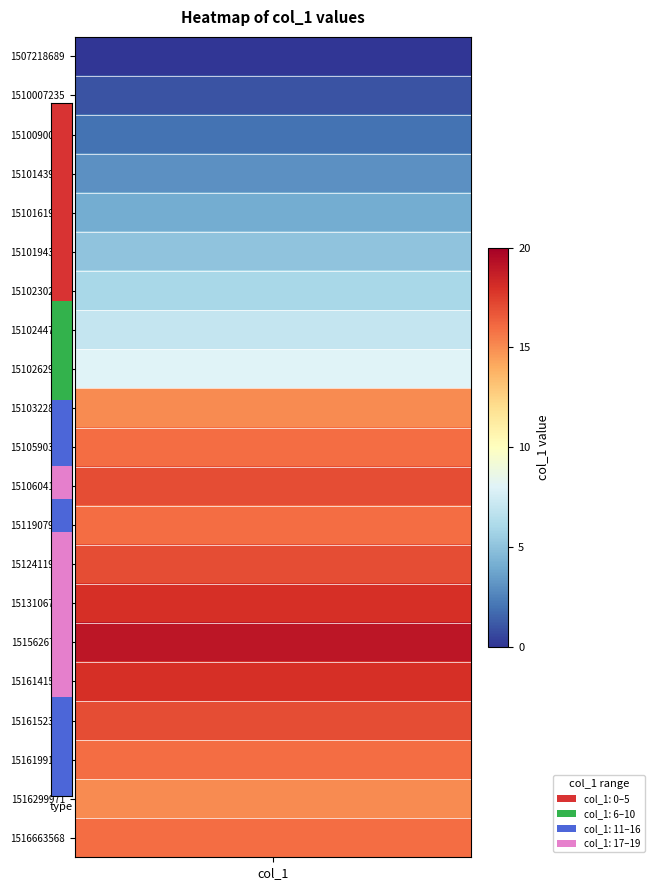

What is the difference between the highest and lowest values at 1510194309?

5